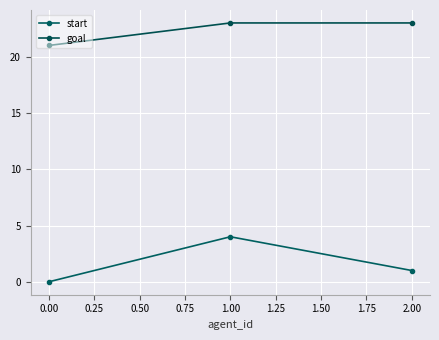

At which label does start reach its minimum?

0.00